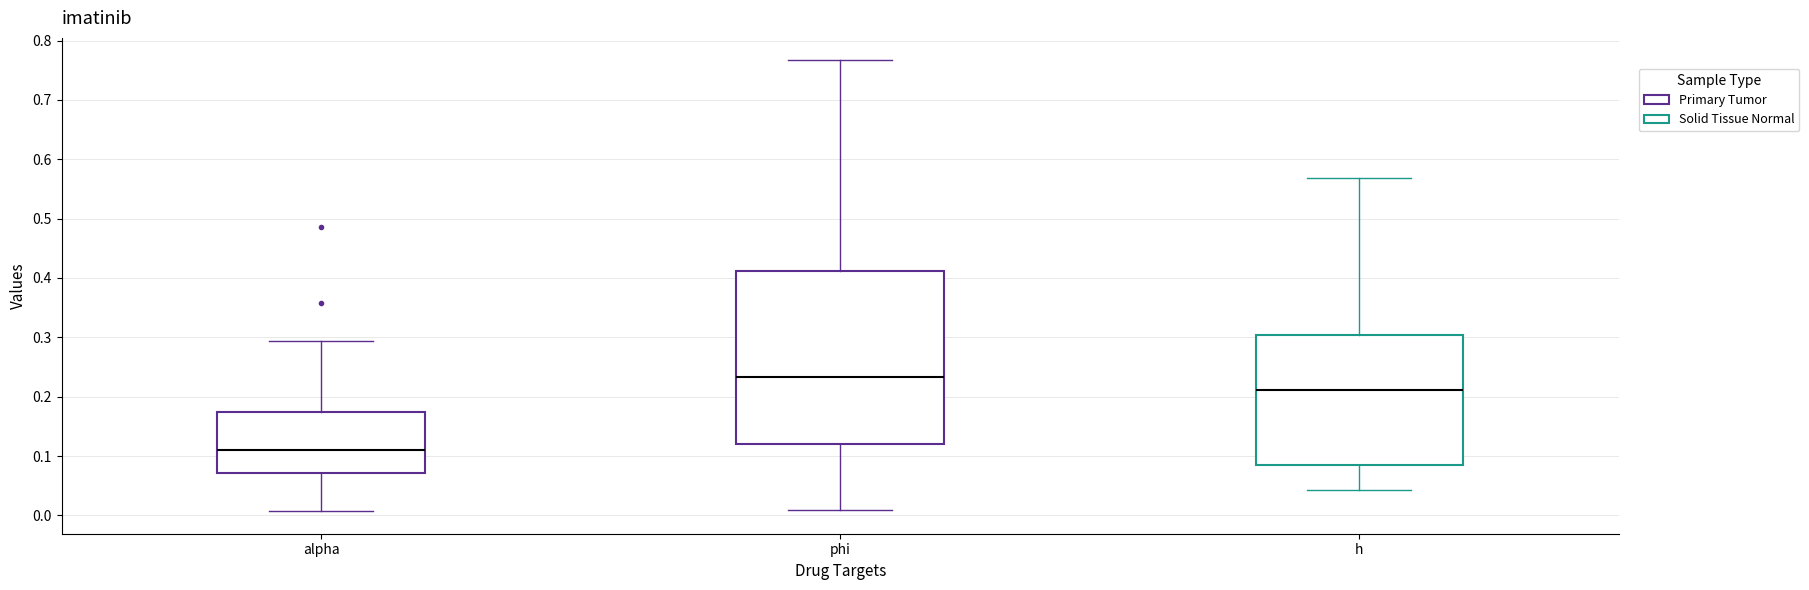

Where does the lower whisker of the box for phi end on the y-axis? The values are not printed on the chart, so give them approximately, as read against the axis.

0.01